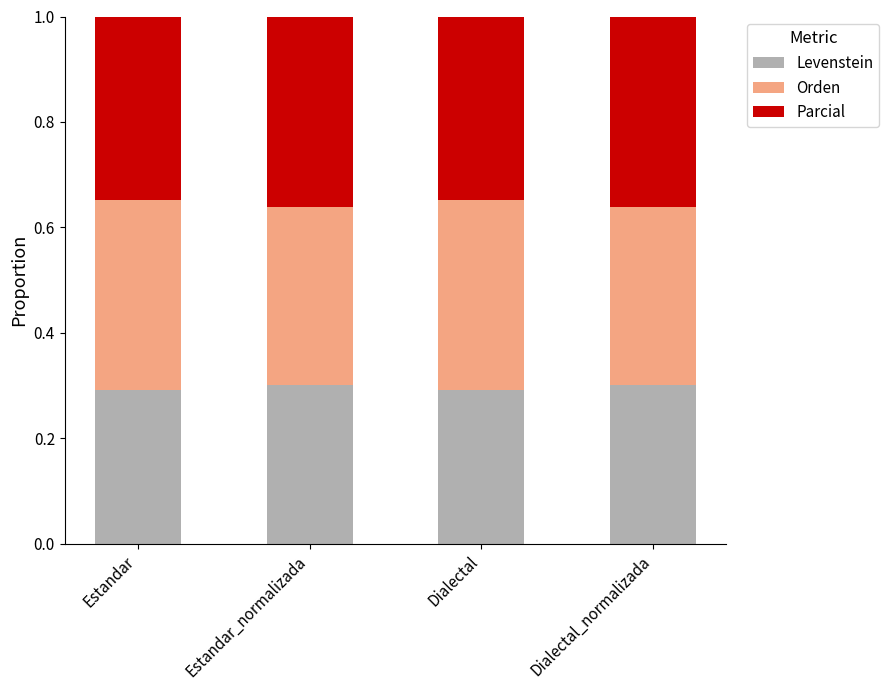

Count the Levenstein values in the range 0 to 1.

4